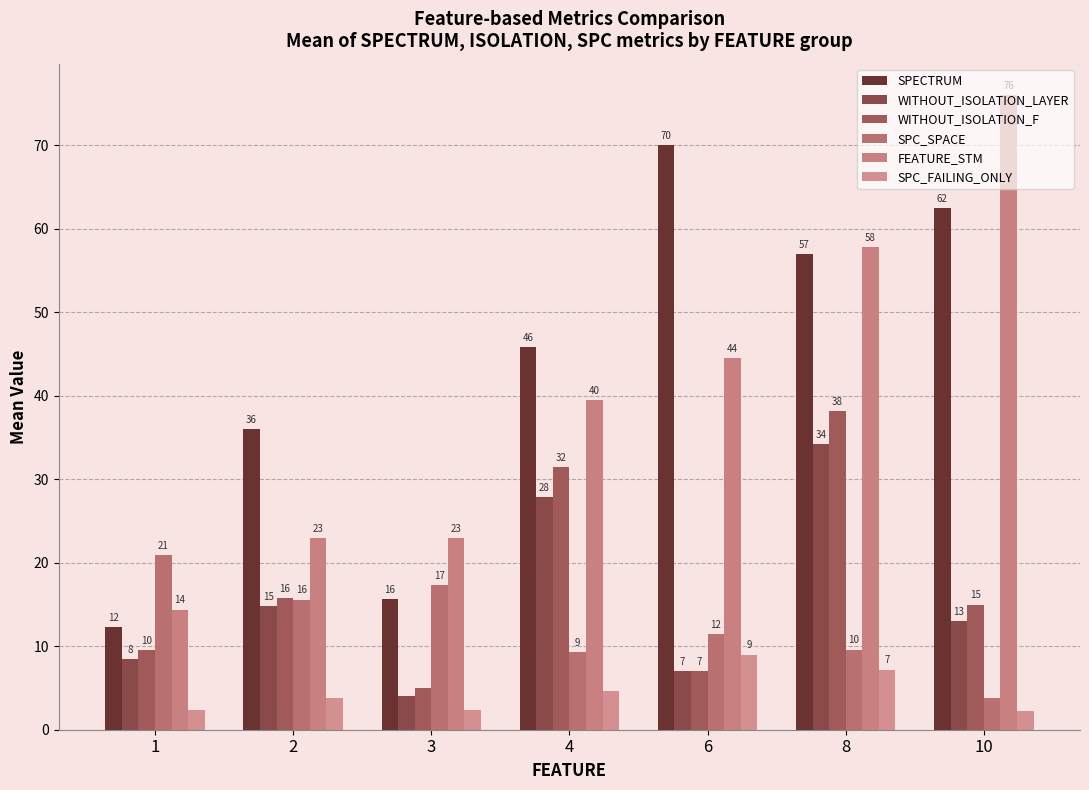

The value of FEATURE_STM at 3 is 13.5. True or false?

False